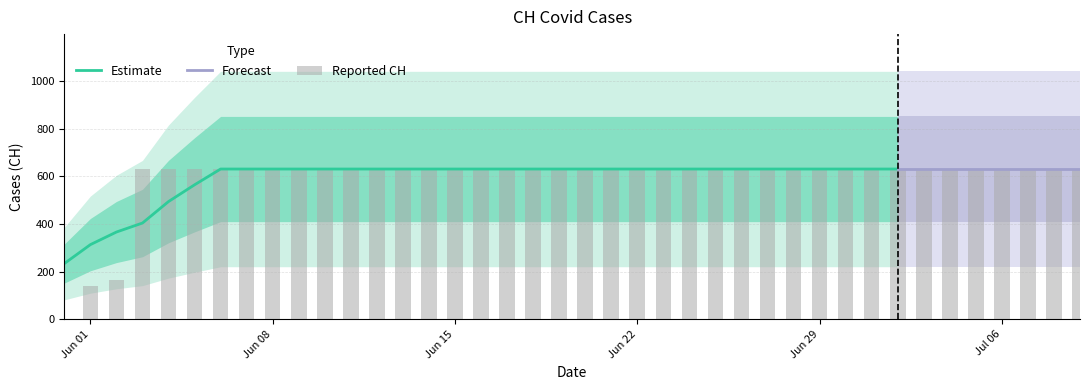

What is the maximum value for Estimate?

631.0